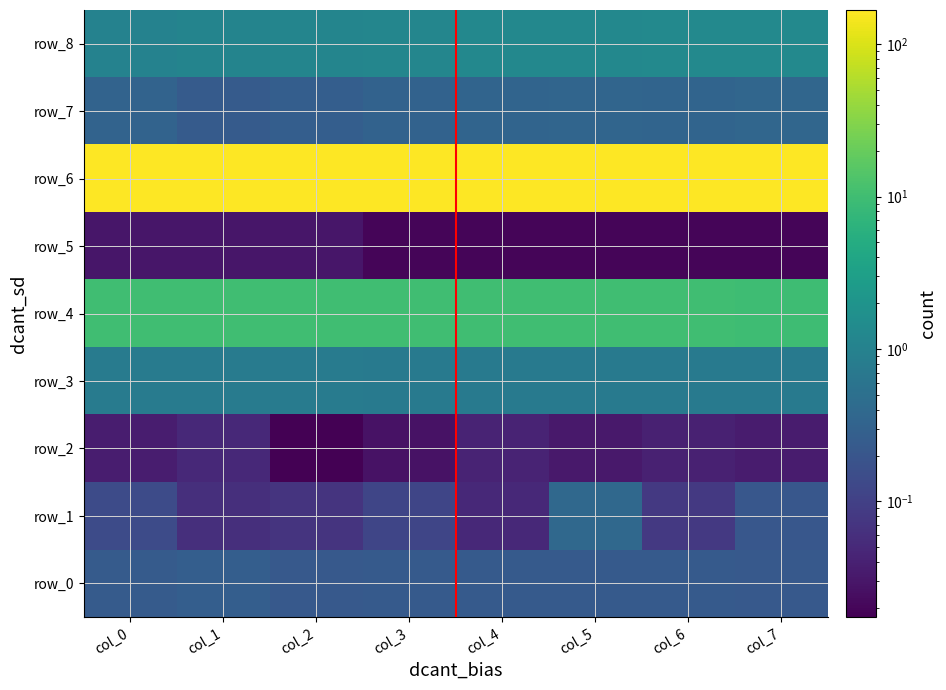

The value of row_7 at col_3 is 0.1. True or false?

False